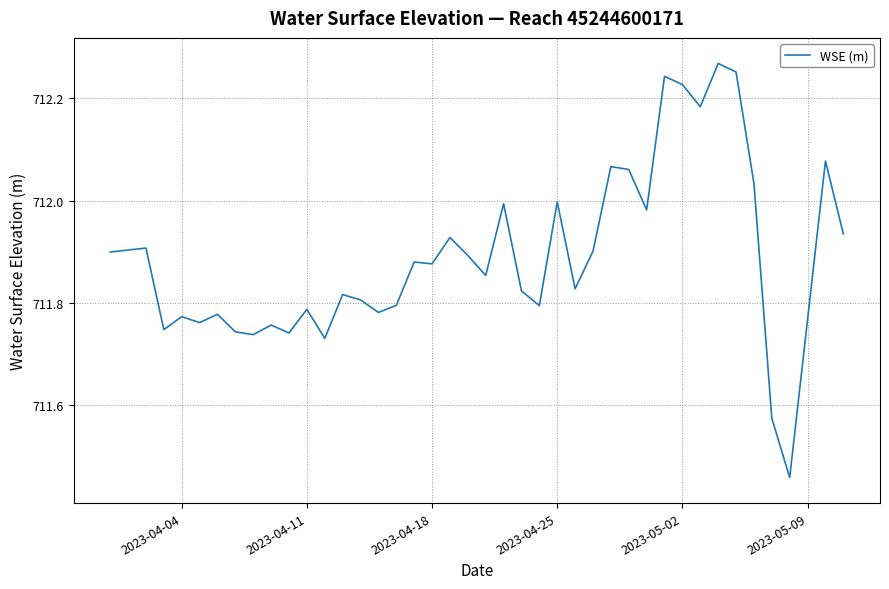

What is the difference between the maximum and minimum values?

0.8